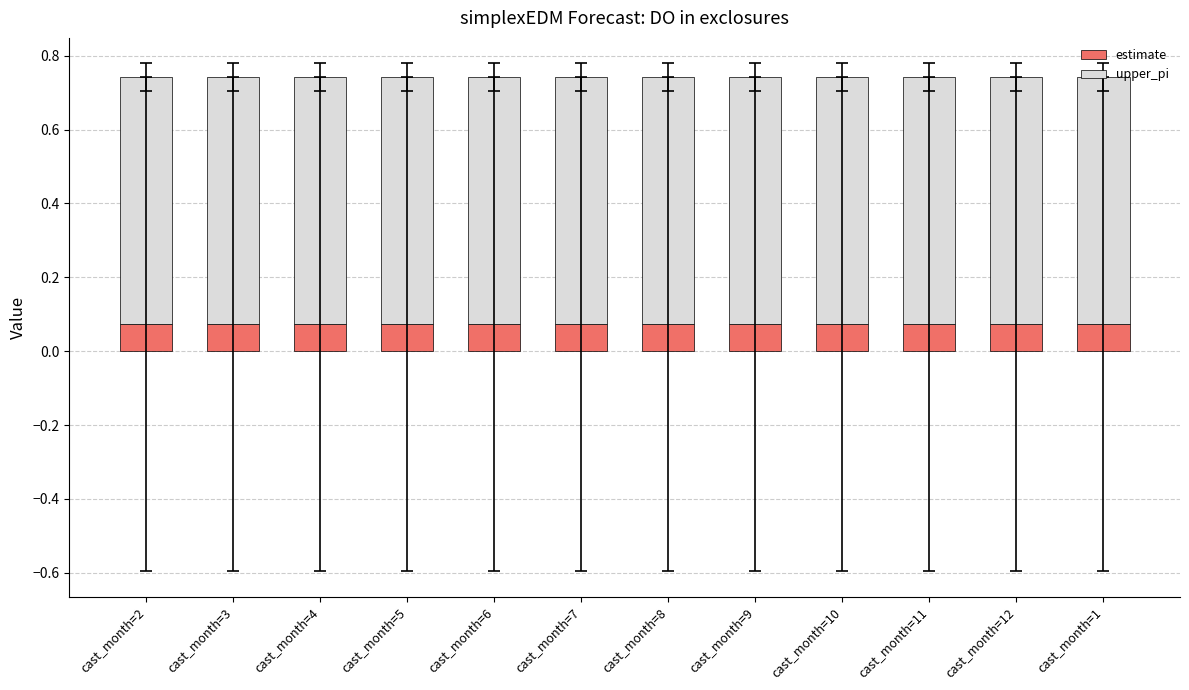

How many series are shown in this chart?

2